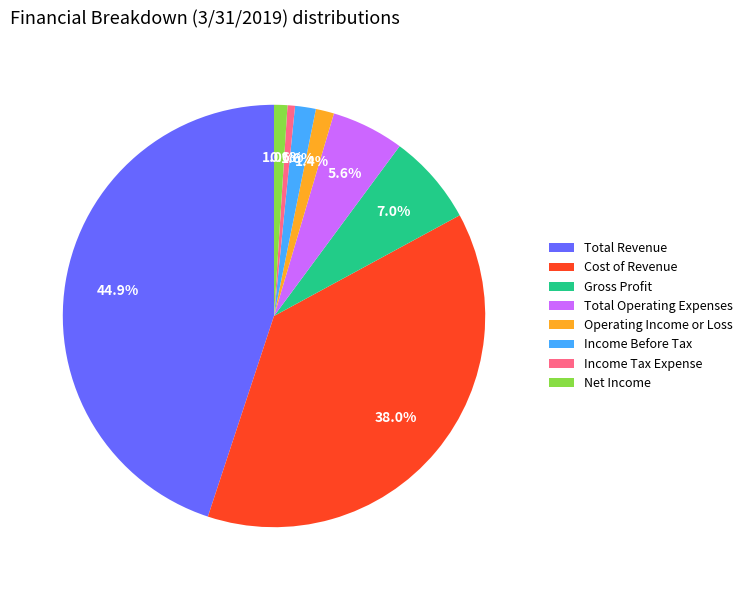

Does Gross Profit account for over 50% of the chart?

No